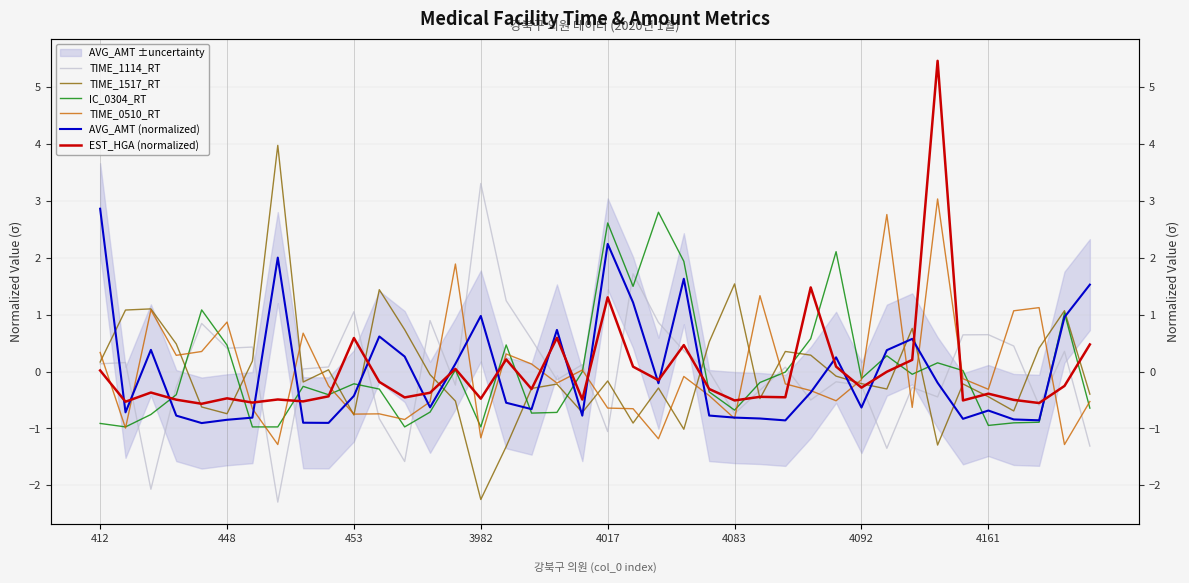

What is the smallest value displayed?

-2.3